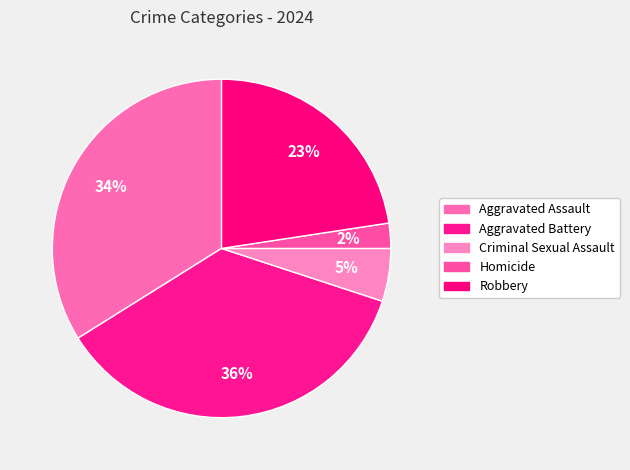

Is it true that Homicide is 12% of the pie?

False